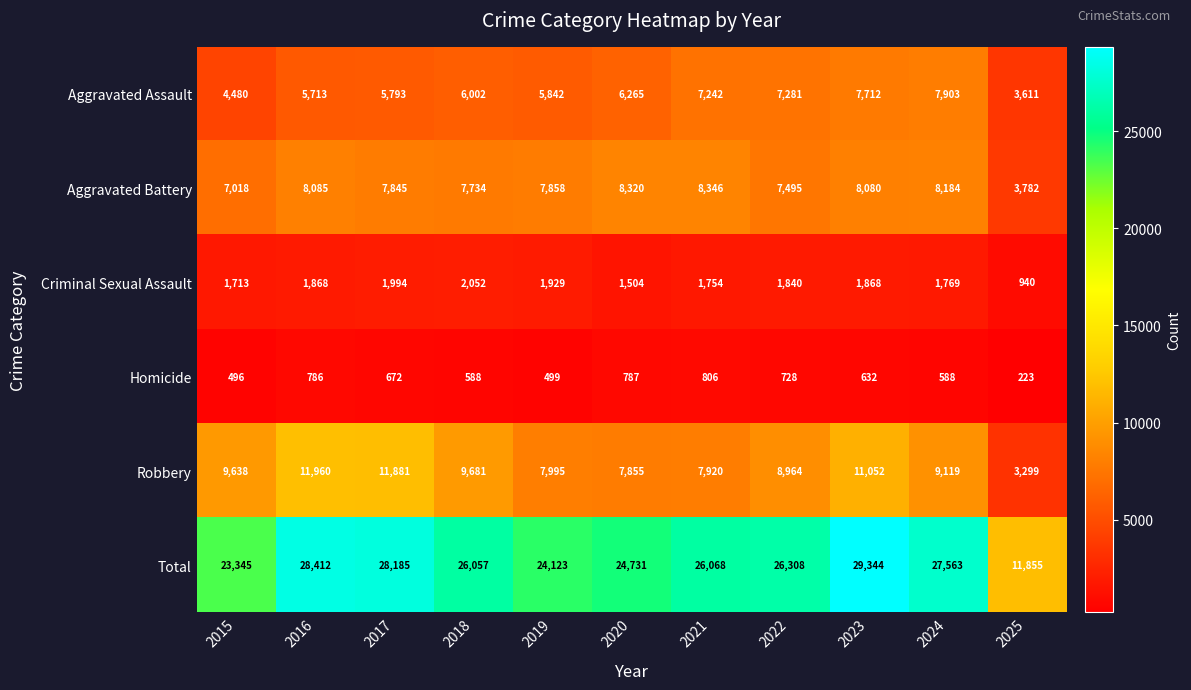

What is the difference between the maximum and minimum values in the Total series?

17489